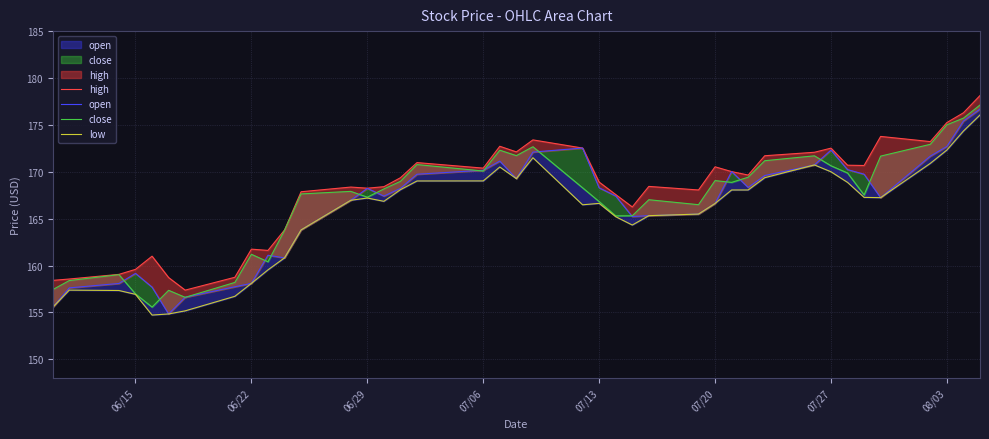

What is the value of the high point at the 29th from the left?

170.0